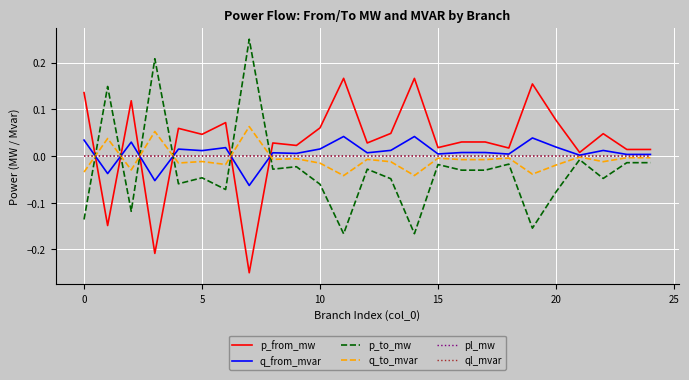

Which series has the largest total across all categories?

p_from_mw